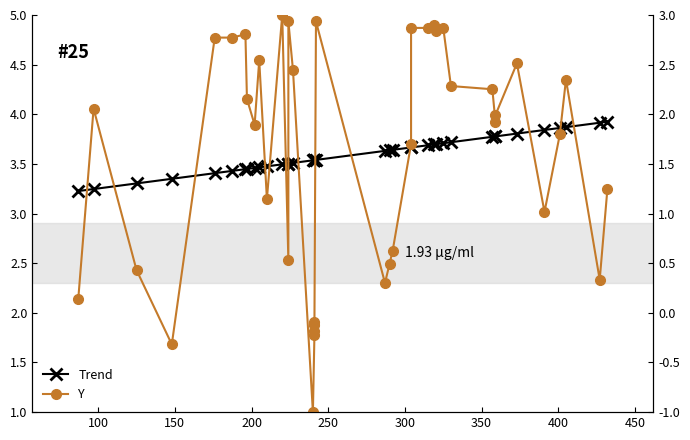

Is the value of Y at 300 greater than the value of Trend at 10?

Yes